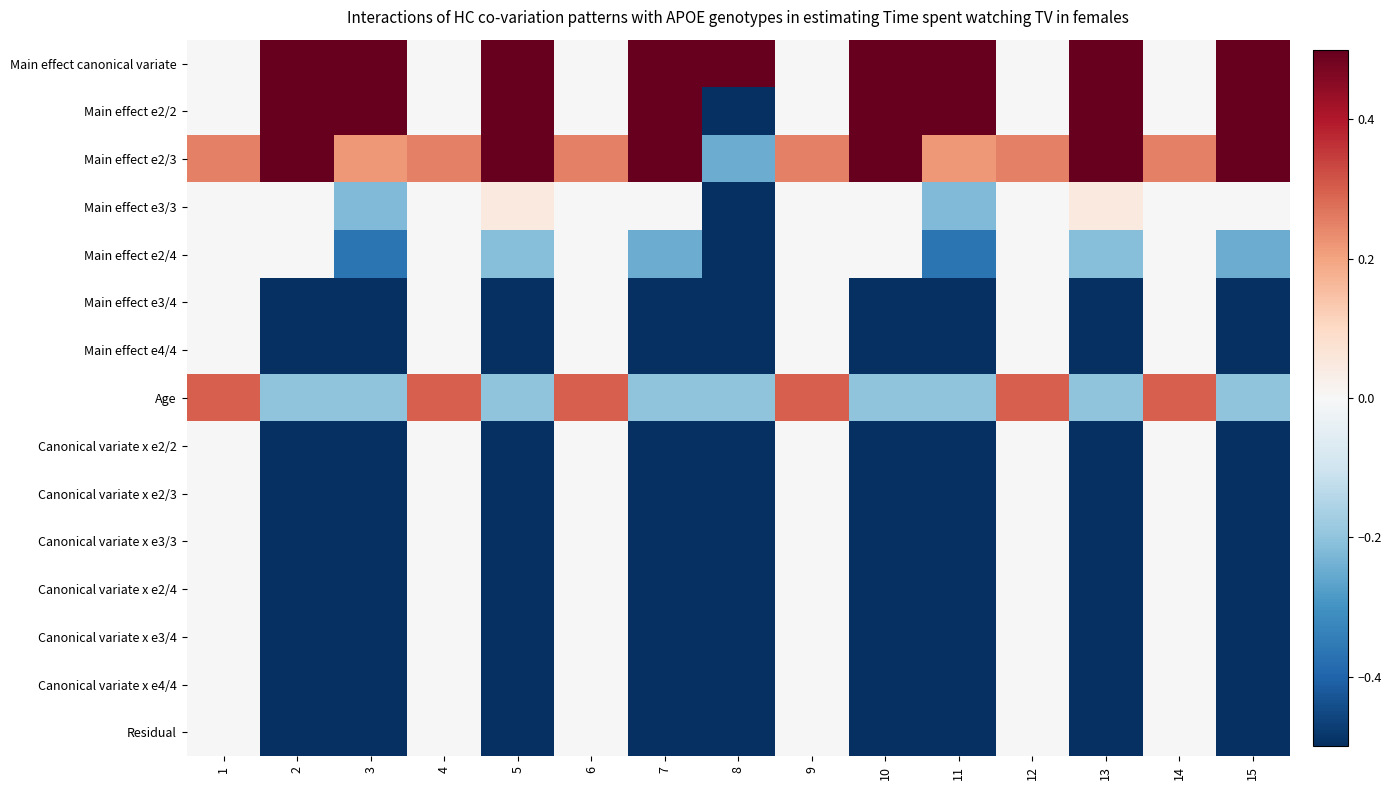

Rank the series by their maximum value, from lowest to highest.

Main effect e2/4, Main effect e3/4, Main effect e4/4, Canonical variate x e2/2, Canonical variate x e2/3, Canonical variate x e3/3, Canonical variate x e2/4, Canonical variate x e3/4, Canonical variate x e4/4, Residual, Main effect e3/3, Age, Main effect canonical variate, Main effect e2/2, Main effect e2/3